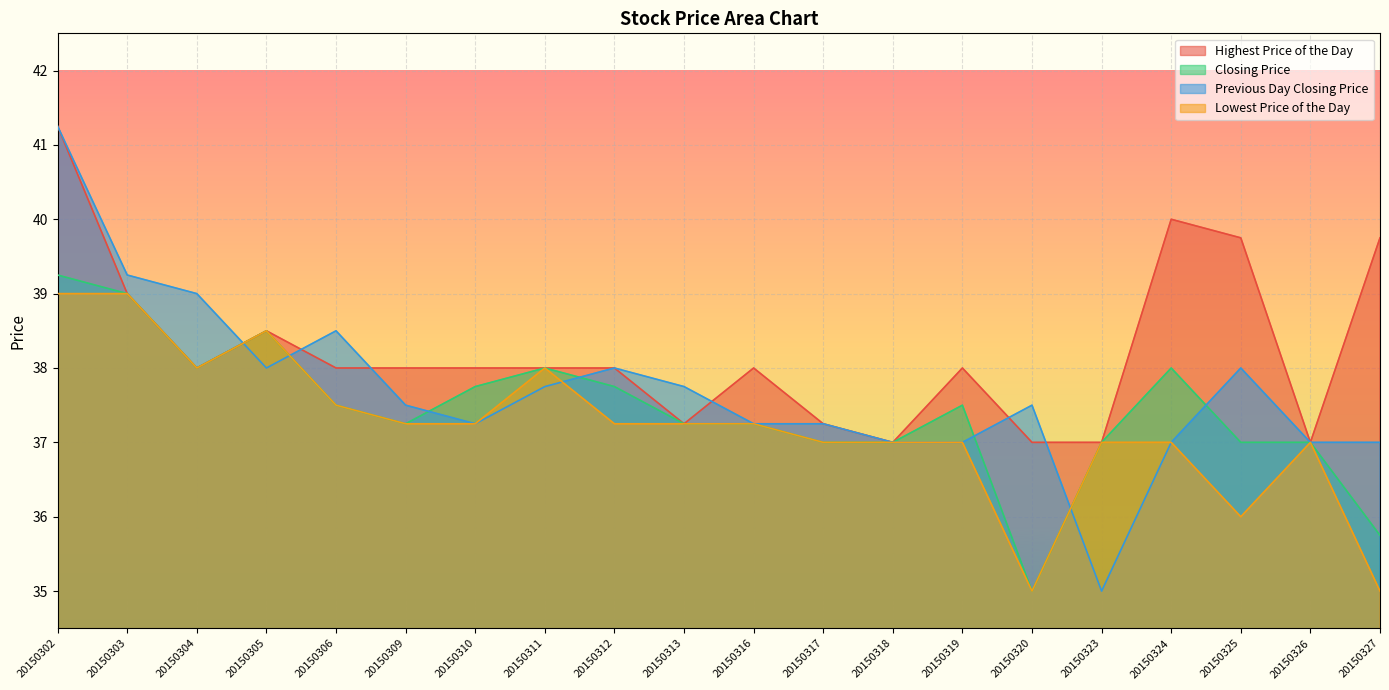

Which series has the widest spread of values?

Previous Day Closing Price